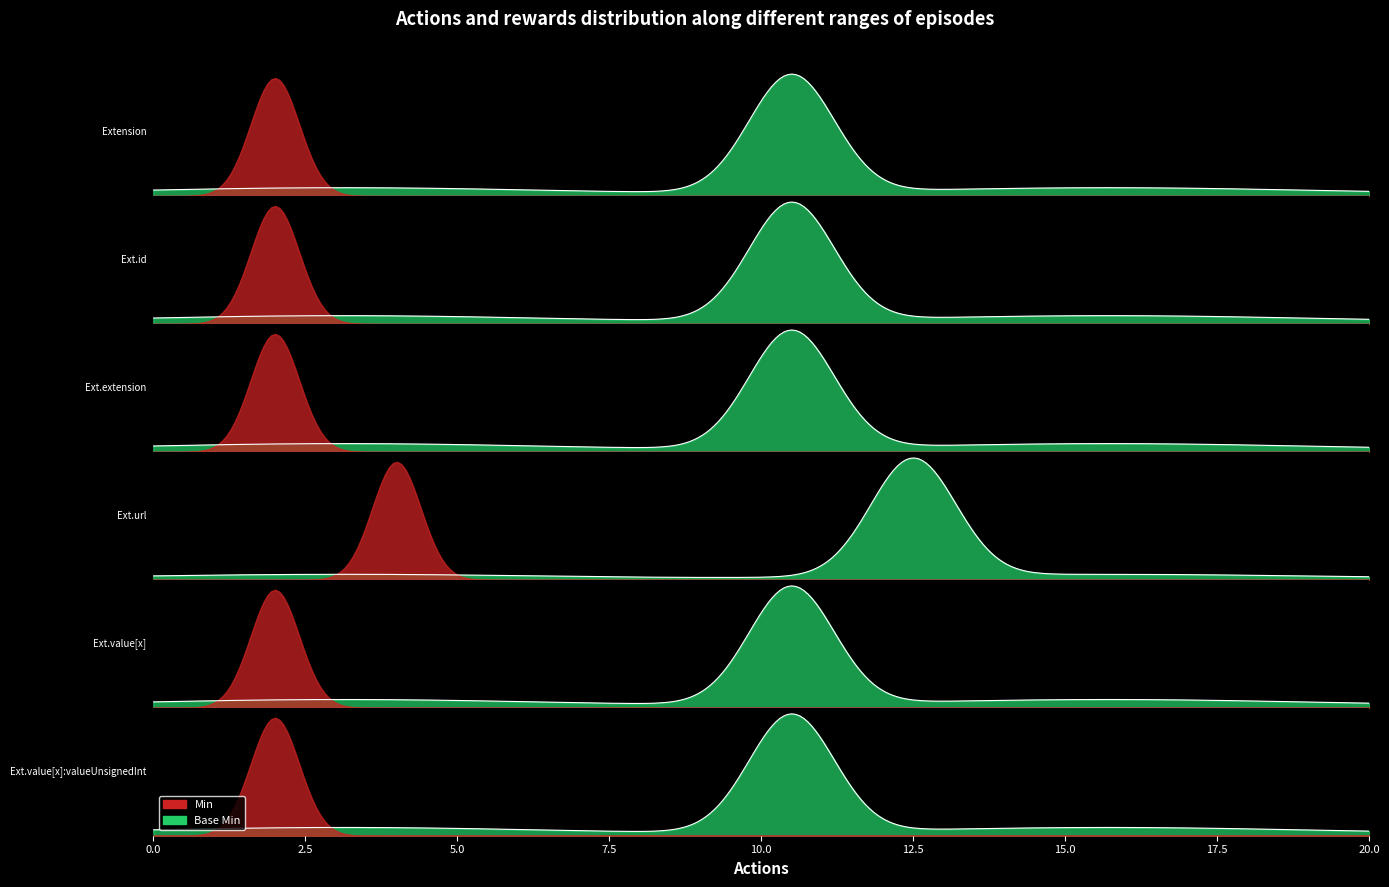

Does the chart have visible grid lines?

No